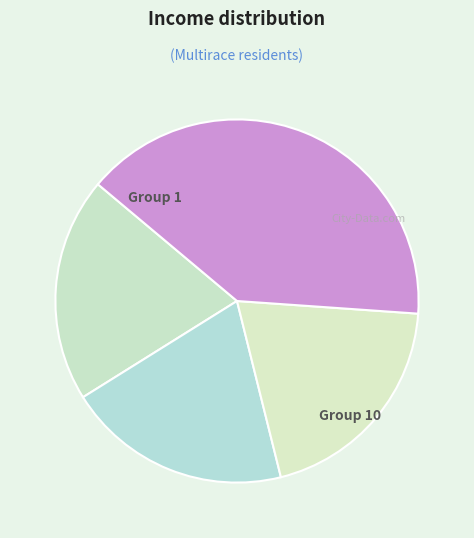

How many slices are in this pie chart?

4